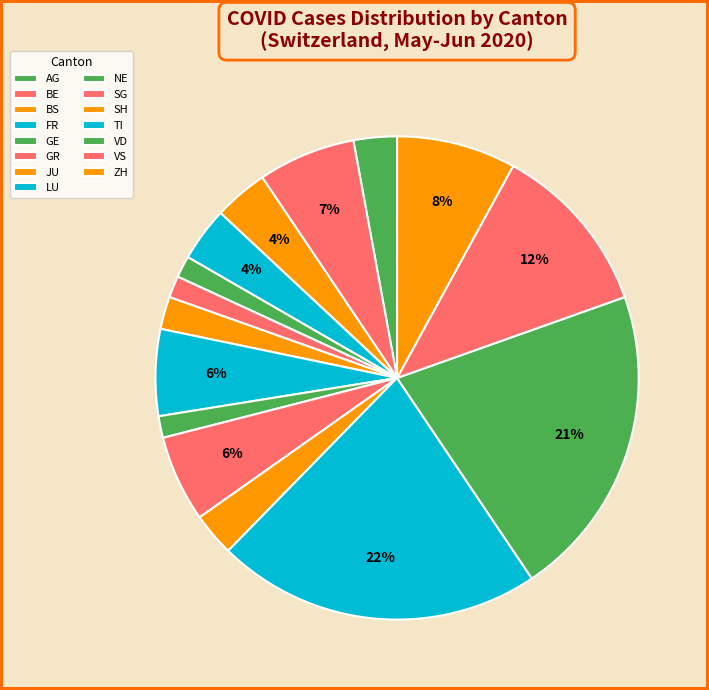

Which category has the biggest portion of the pie?

TI